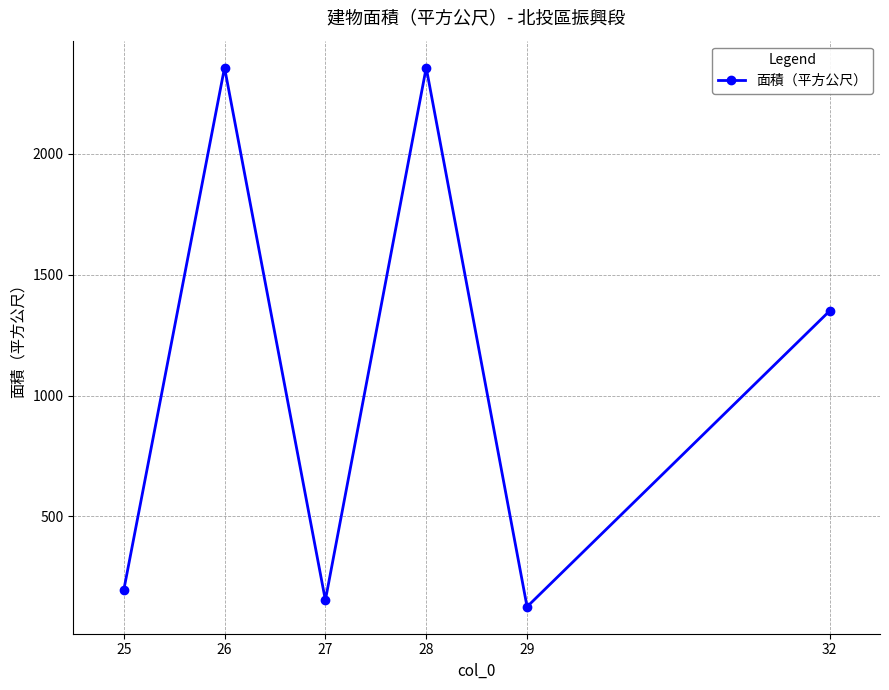

Where is the data nearest to the value 1241?

32